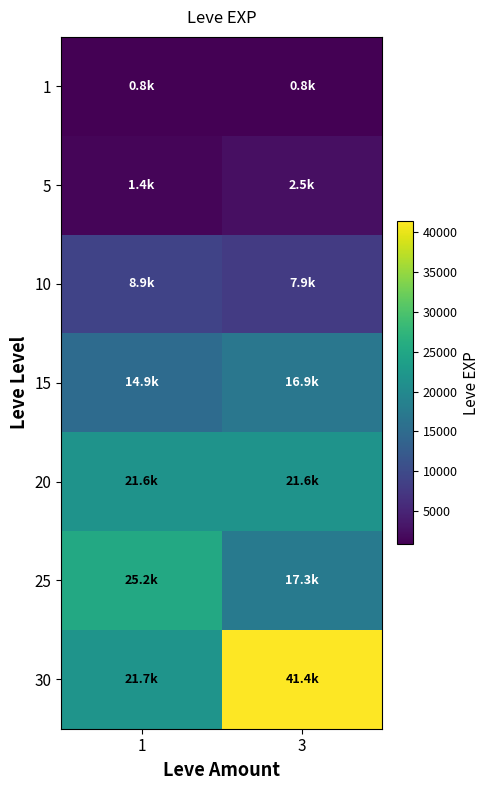

How many series are shown in this chart?

7